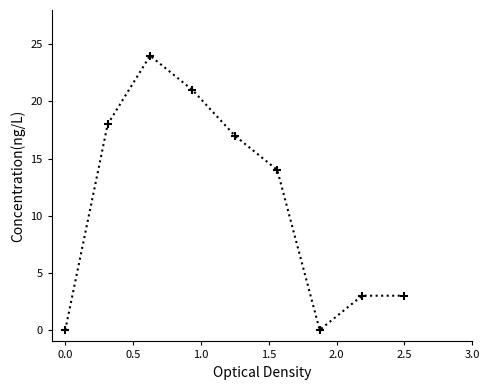

What is the value of the 2nd point from the left?

18